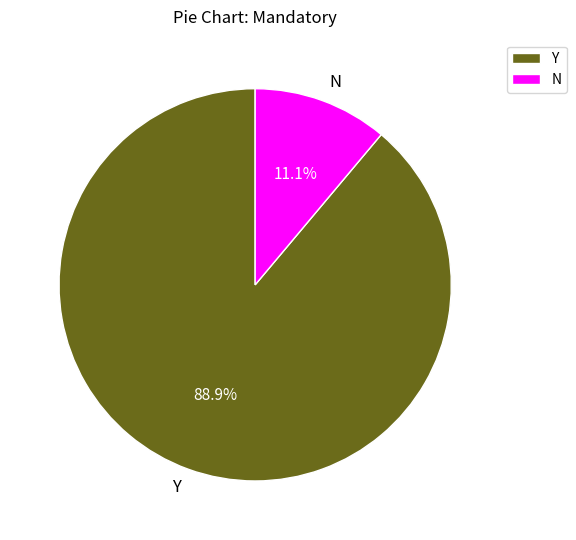

Is it true that N is 11% of the pie?

True